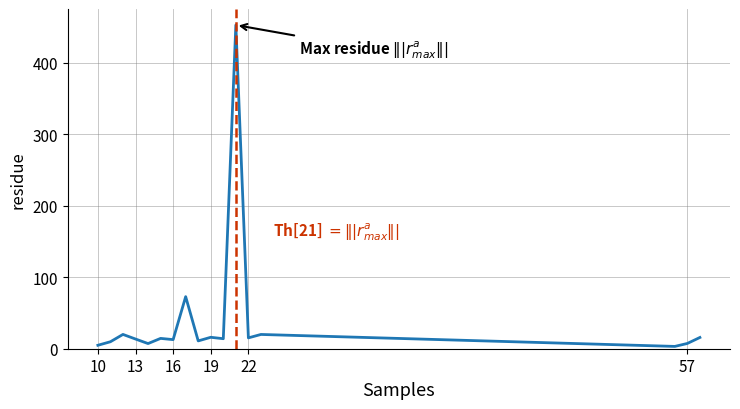

What is the maximum value shown in the chart?

452.5